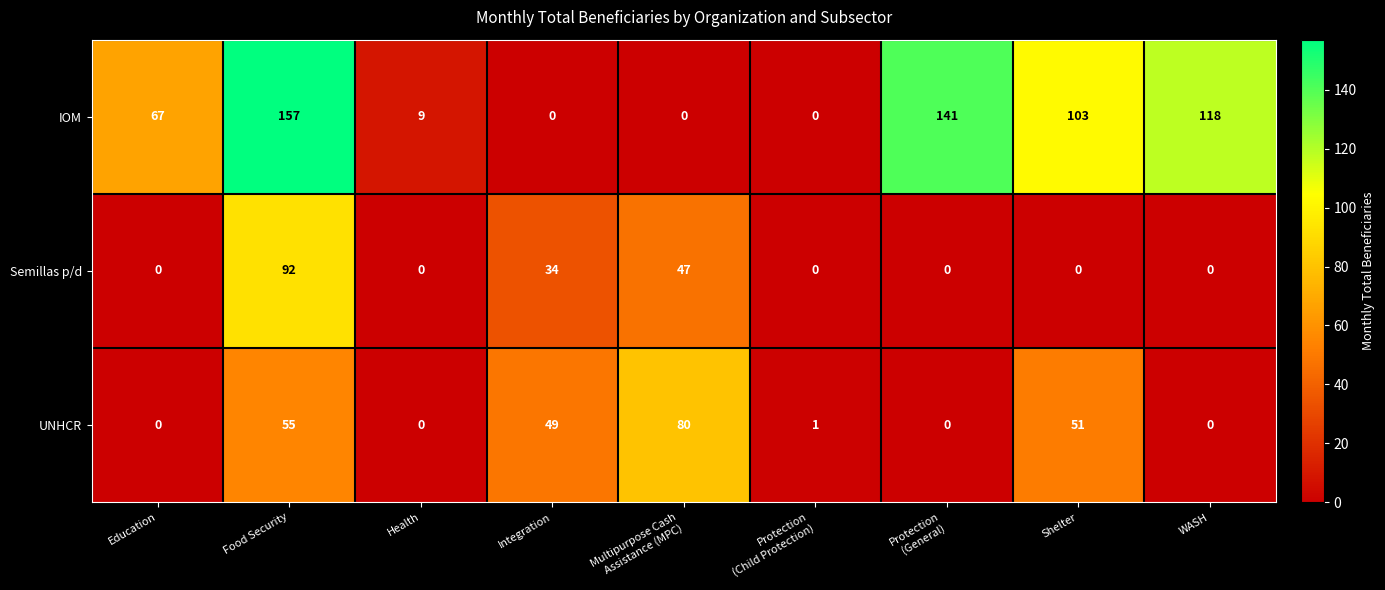

The UNHCR series shows 77 at Integration. True or false?

False